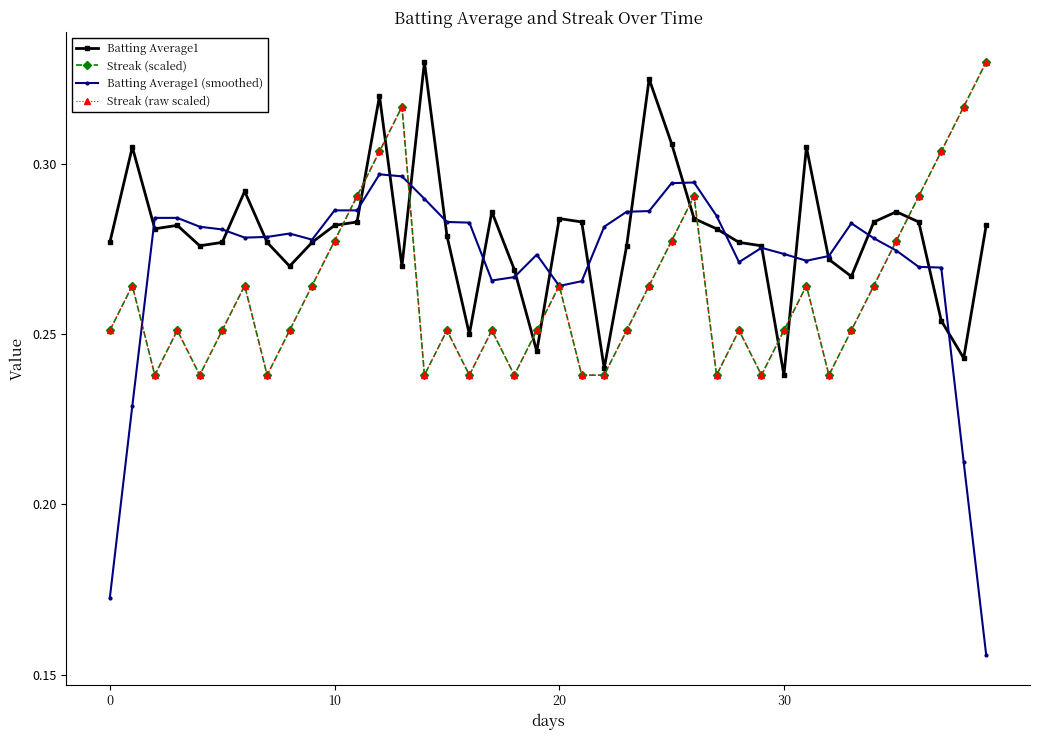

Which category has the highest value across all series?

14